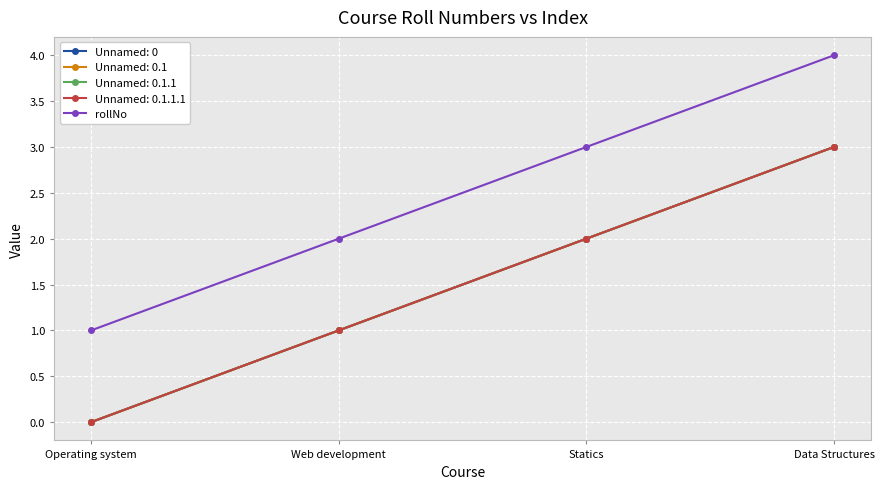

How many lines are shown in the chart?

5